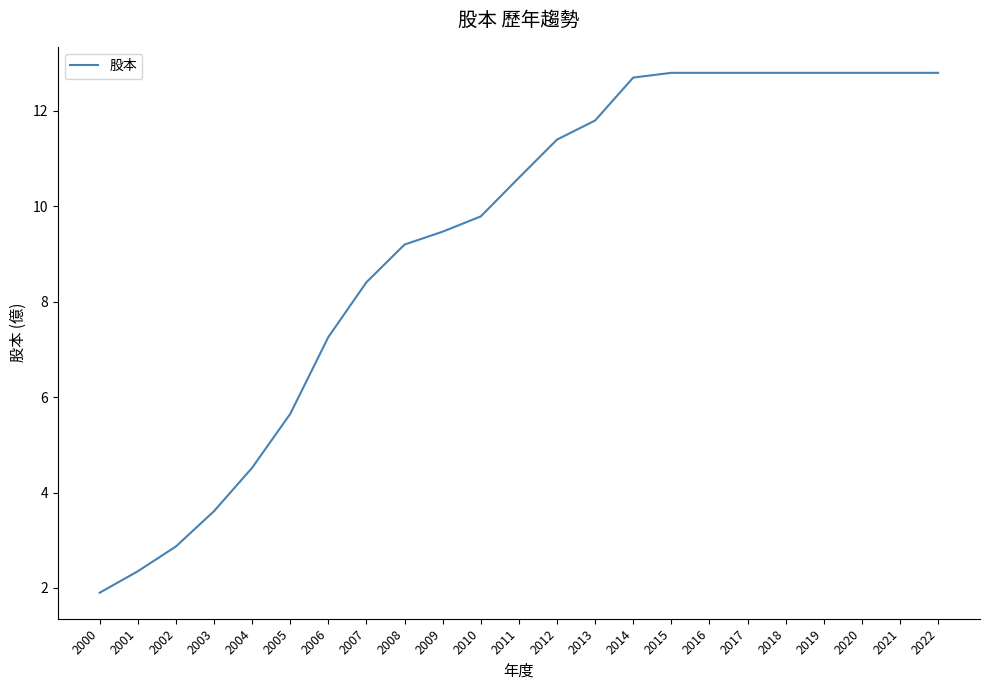

Reading left to right, transcribe all the data shown in this chart.

2000=1.9	2001=2.4	2002=2.9	2003=3.6	2004=4.5	2005=5.7	2006=7.3	2007=8.4	2008=9.2	2009=9.5	2010=9.8	2011=10.6	2012=11.4	2013=11.8	2014=12.7	2015=12.8	2016=12.8	2017=12.8	2018=12.8	2019=12.8	2020=12.8	2021=12.8	2022=12.8